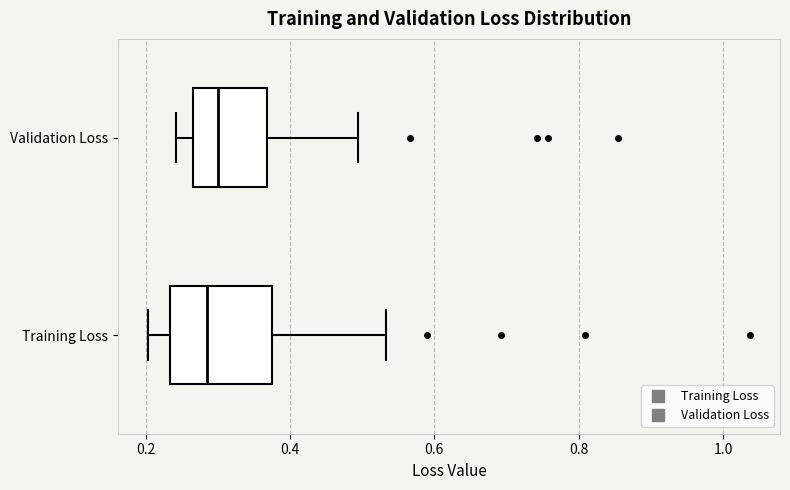

Where does the median line of the box for Validation Loss sit on the x-axis? The values are not printed on the chart, so give them approximately, as read against the axis.

0.30